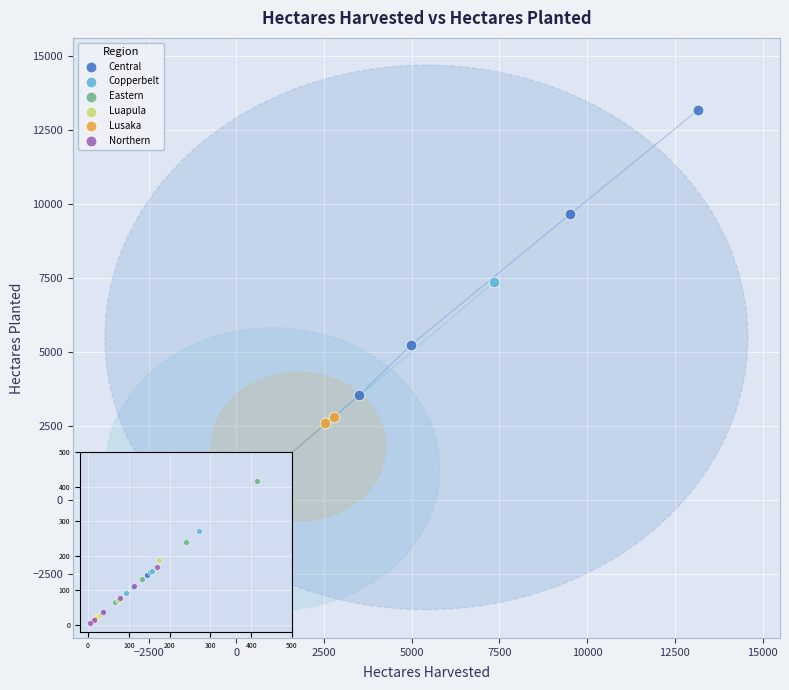

Which series contains the highest Y value?

Central